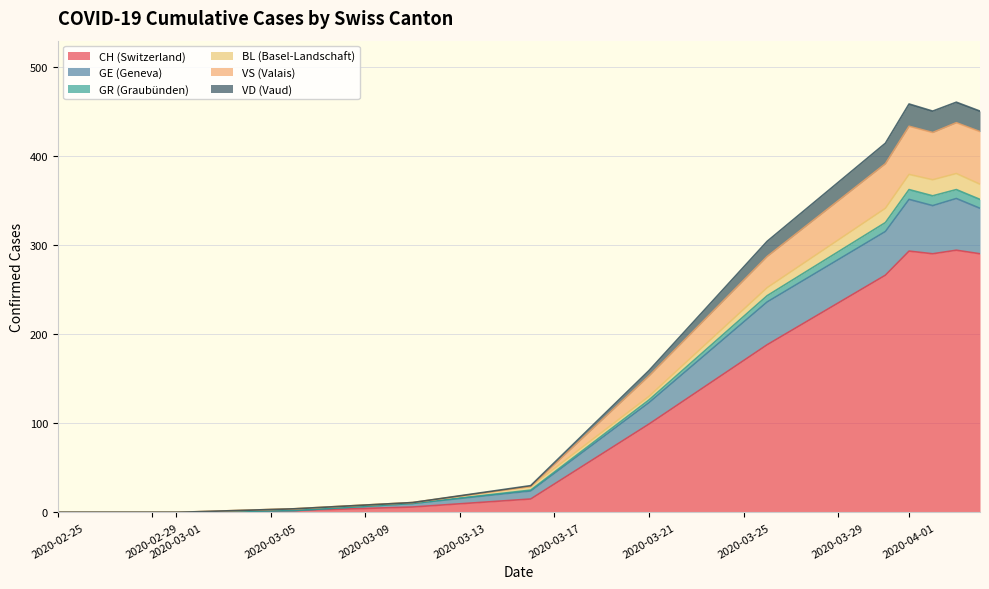

How many lines are shown in the chart?

6